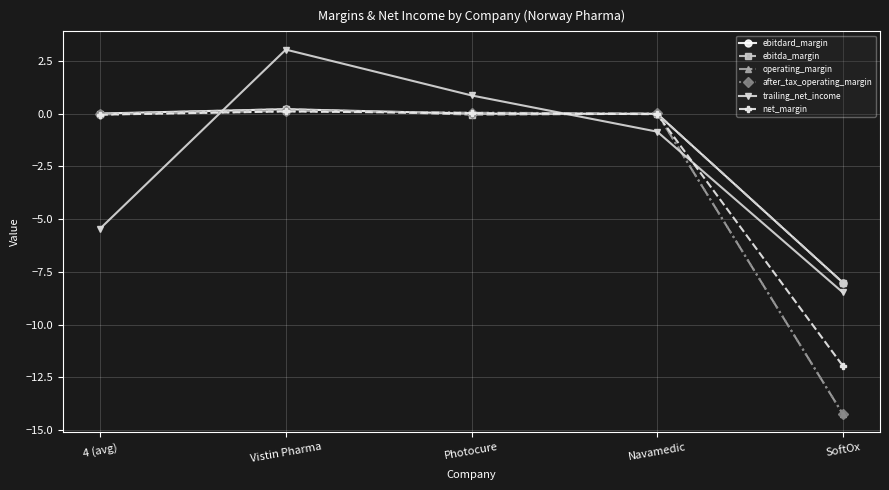

True or false: ebitda_margin has more than 0 interior local peaks.

True